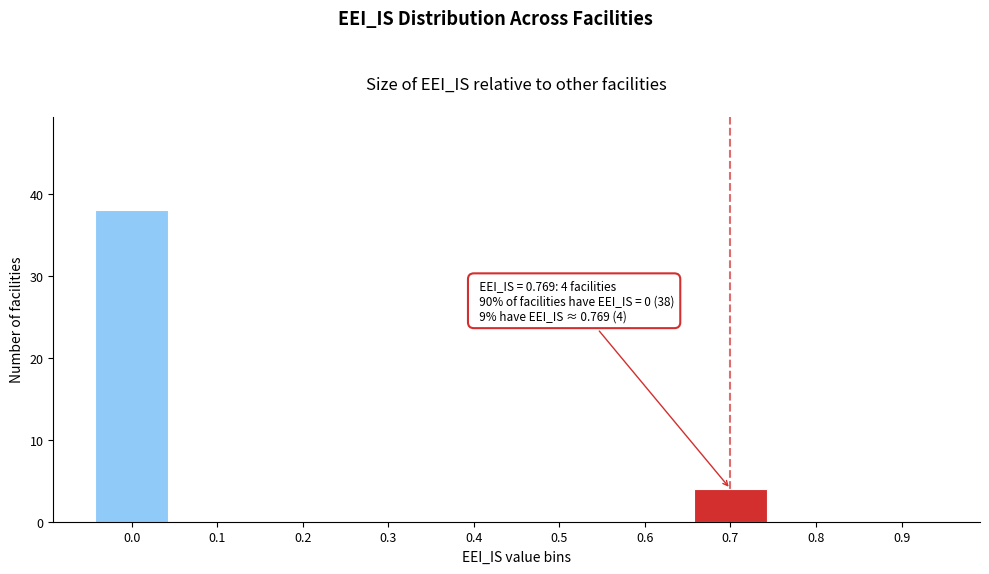

Reading left to right, what are all the values shown in this chart?

0.0=38	0.1=0	0.2=0	0.3=0	0.4=0	0.5=0	0.6=0	0.7=4	0.8=0	0.9=0